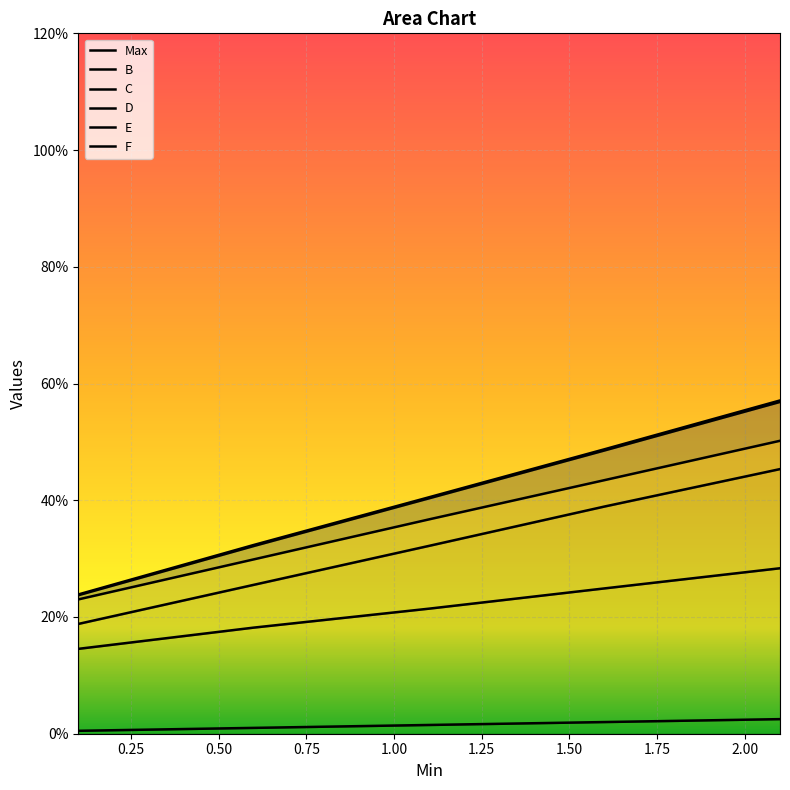

How many distinct data groups are displayed?

6